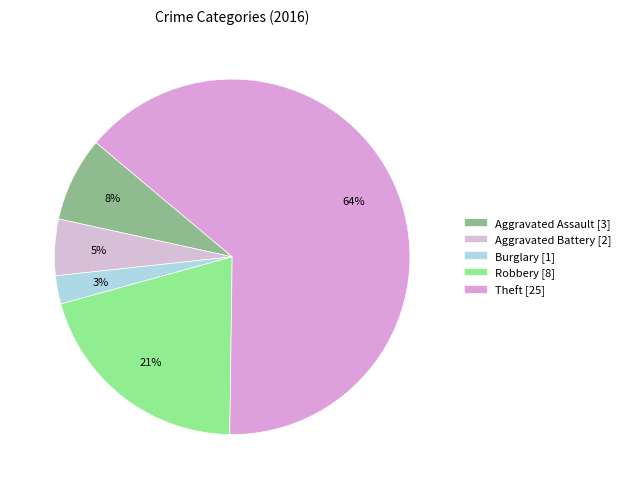

Do Robbery and Burglary together represent more than half of the pie?

No